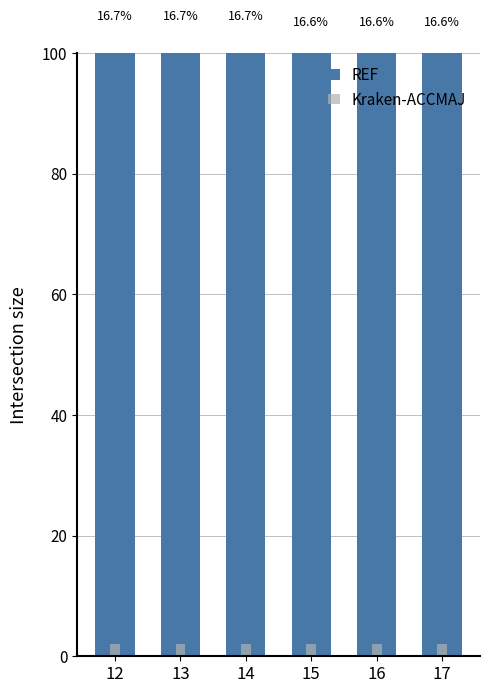

Reading right to left, what are all the values shown in this chart?

REF: 17=103	16=103	15=103	14=104	13=104	12=104
Kraken-ACCMAJ: 17=2	16=2	15=2	14=2	13=2	12=2